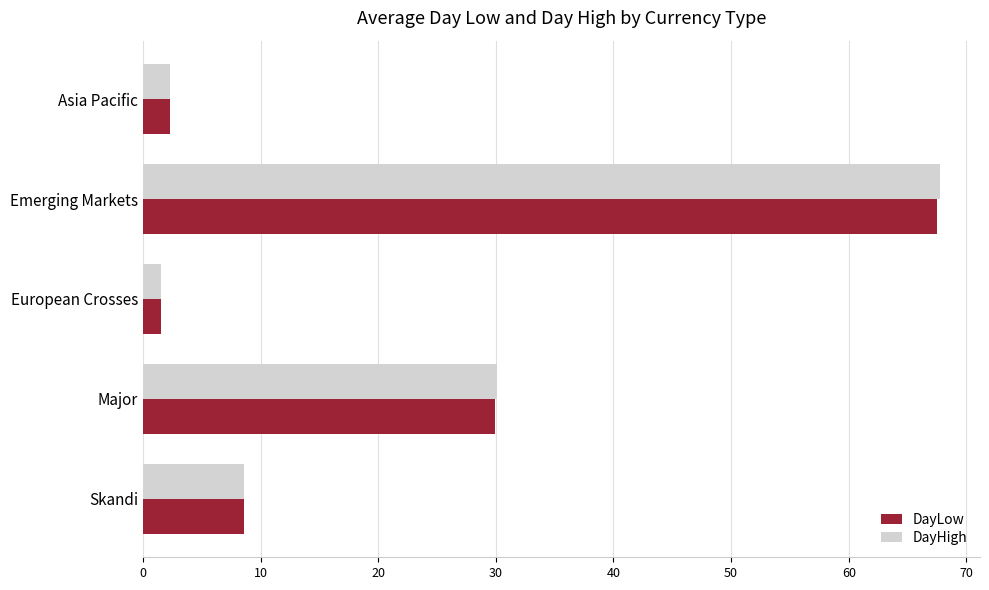

Which series has the largest range (max minus min)?

DayHigh